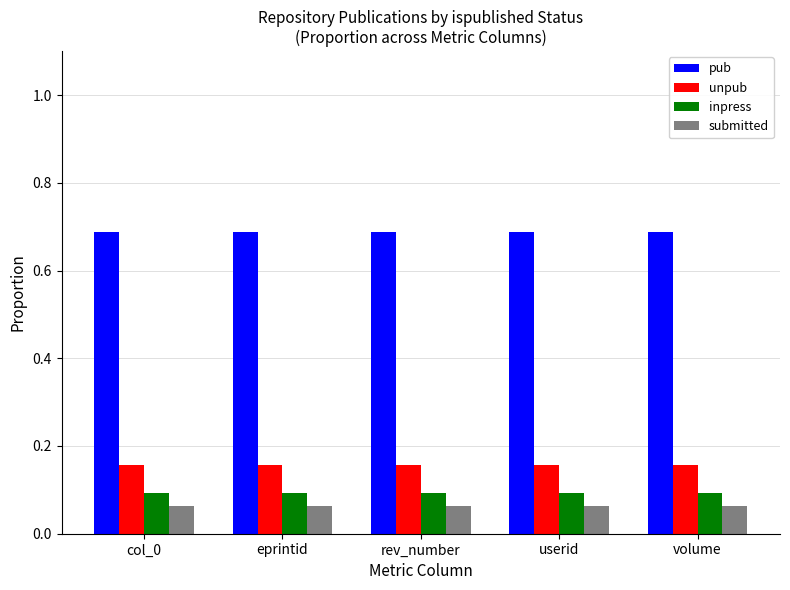

What is the total value across all series at col_0?

1.0